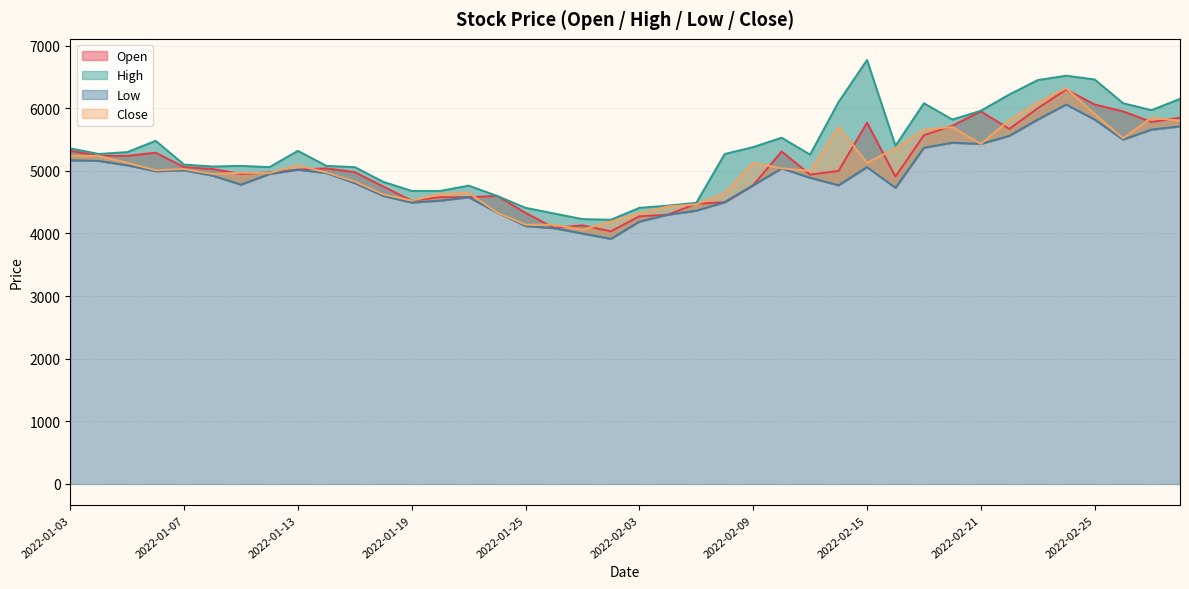

True or false: Close and Low intersect in this chart.

False